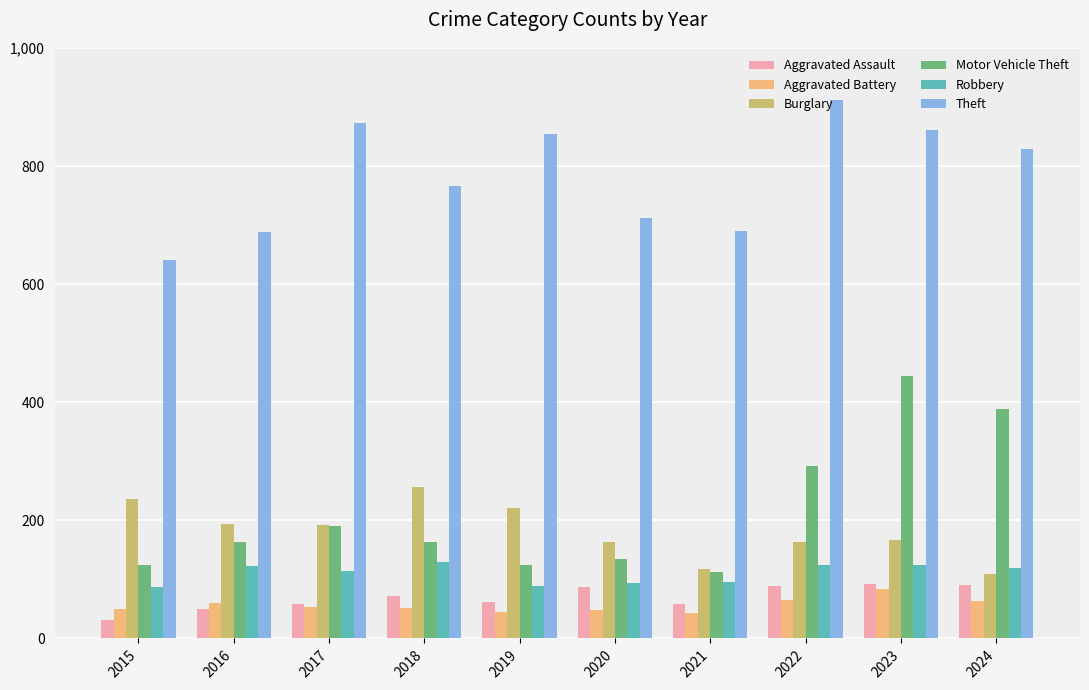

True or false: Motor Vehicle Theft has a value of 225 at 2016.

False